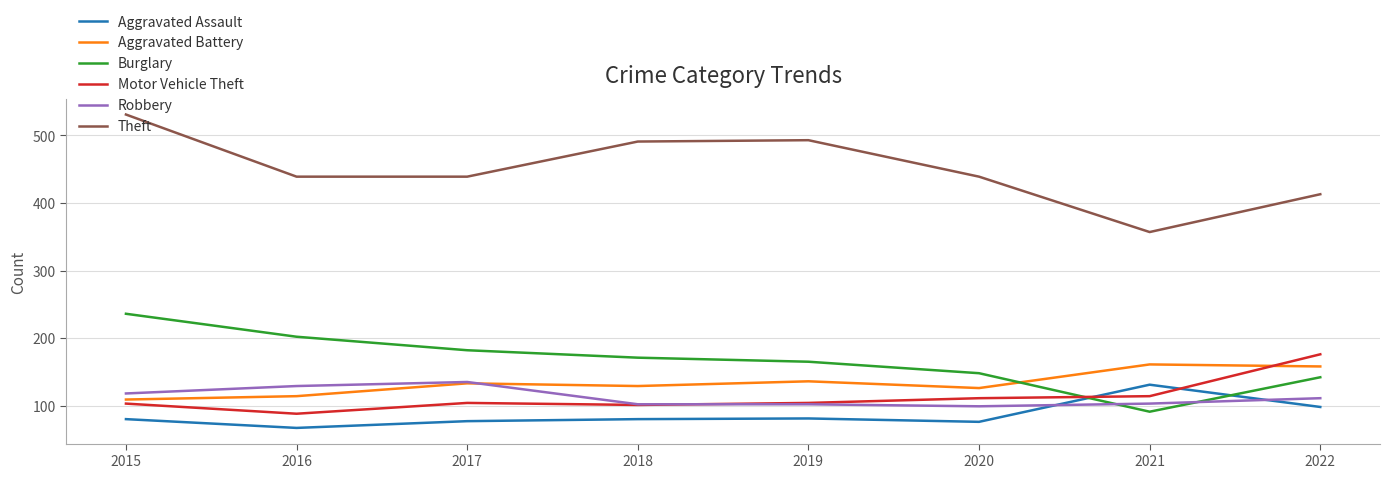

What are all the series names shown in the legend?

Aggravated Assault, Aggravated Battery, Burglary, Motor Vehicle Theft, Robbery, Theft